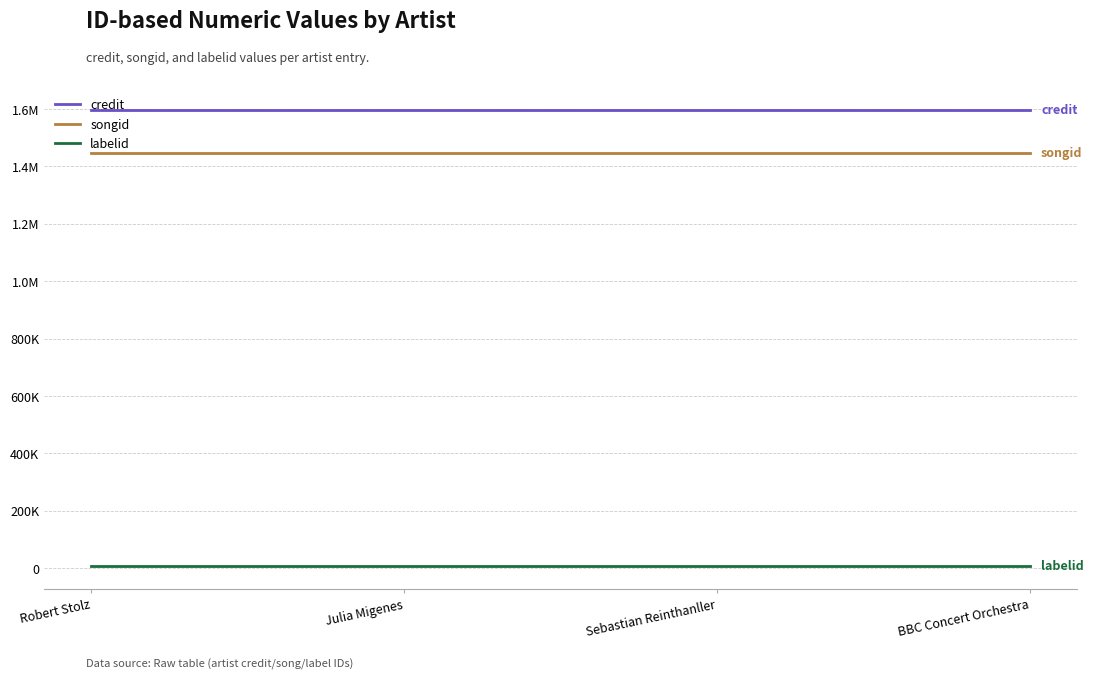

What are all the series names shown in the legend?

credit, songid, labelid